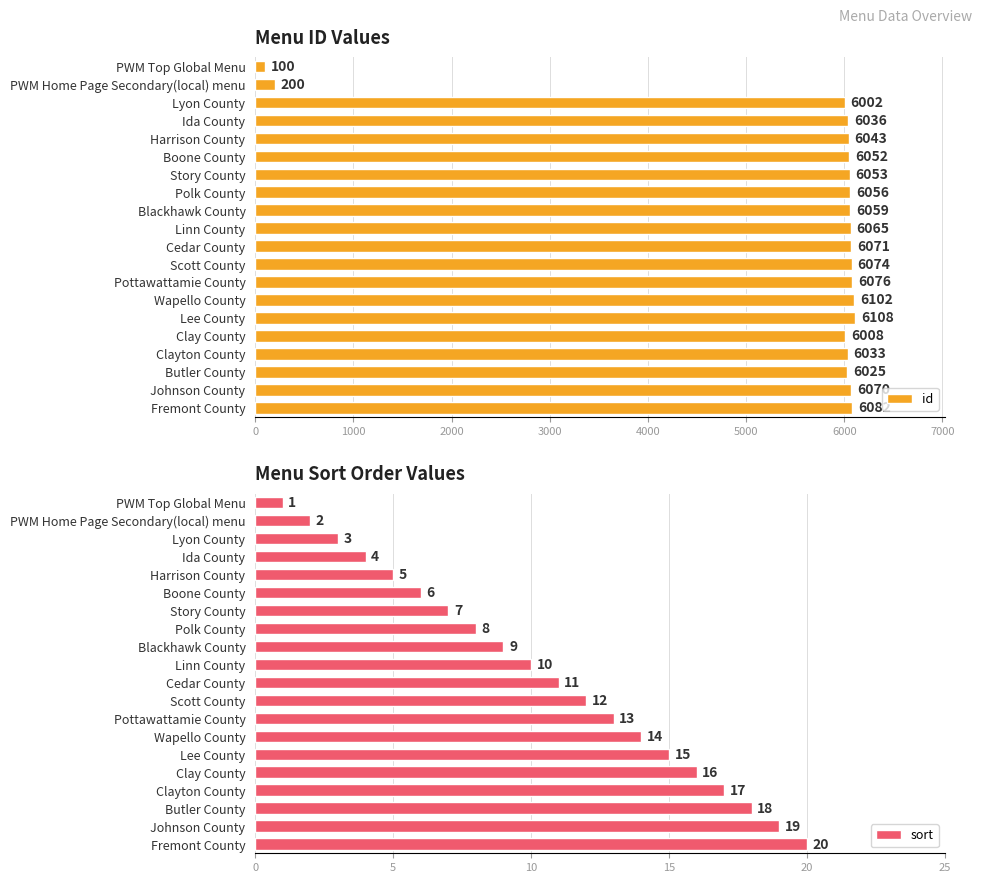

Rank the series by their maximum value, from highest to lowest.

id, sort